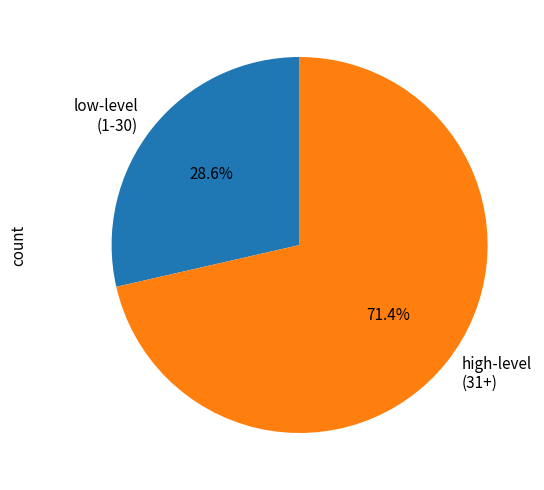

How many segments does this pie chart have?

2